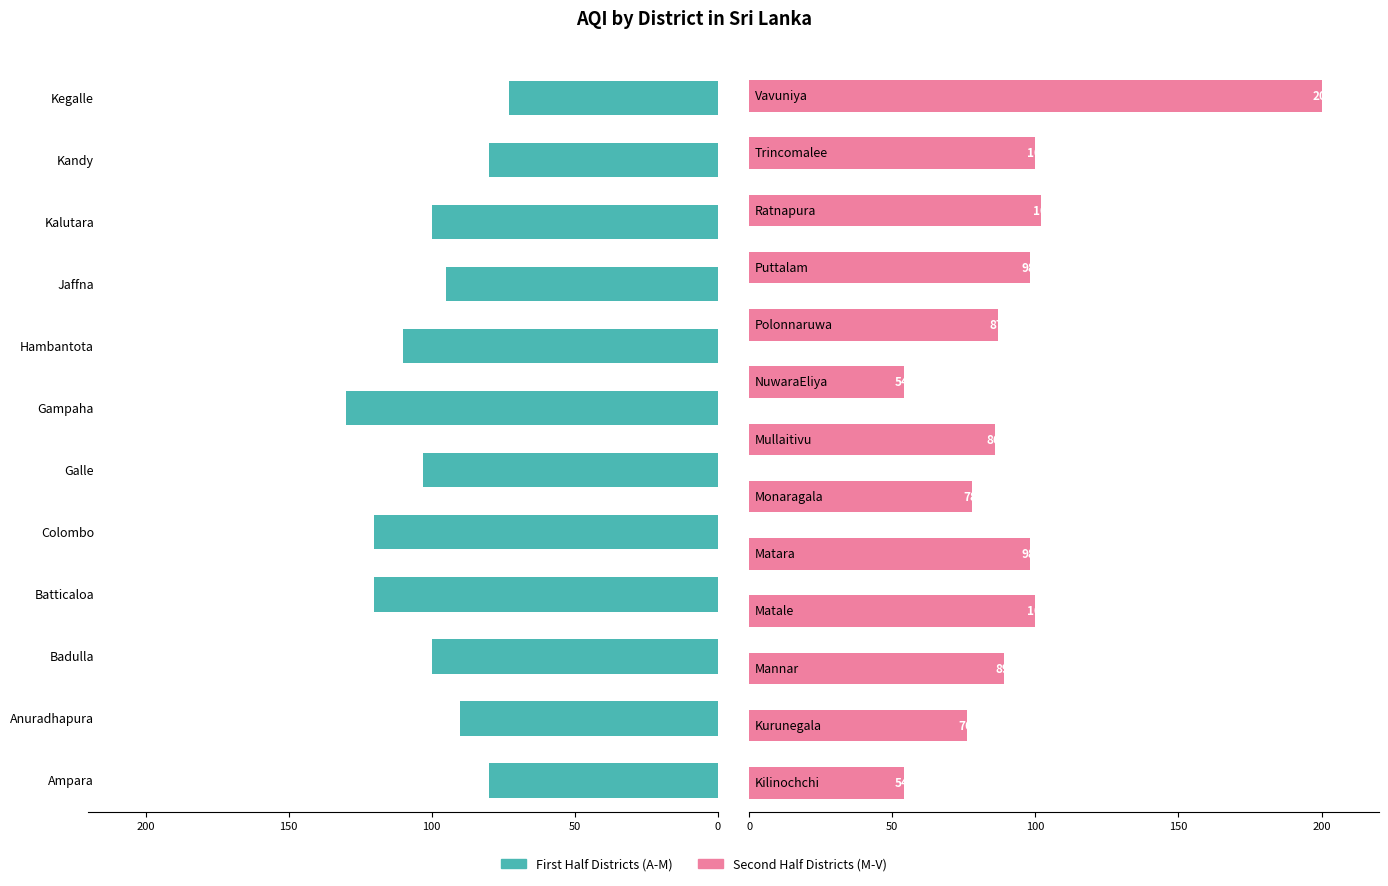

True or false: the data shows 76 at Kurunegala.

True